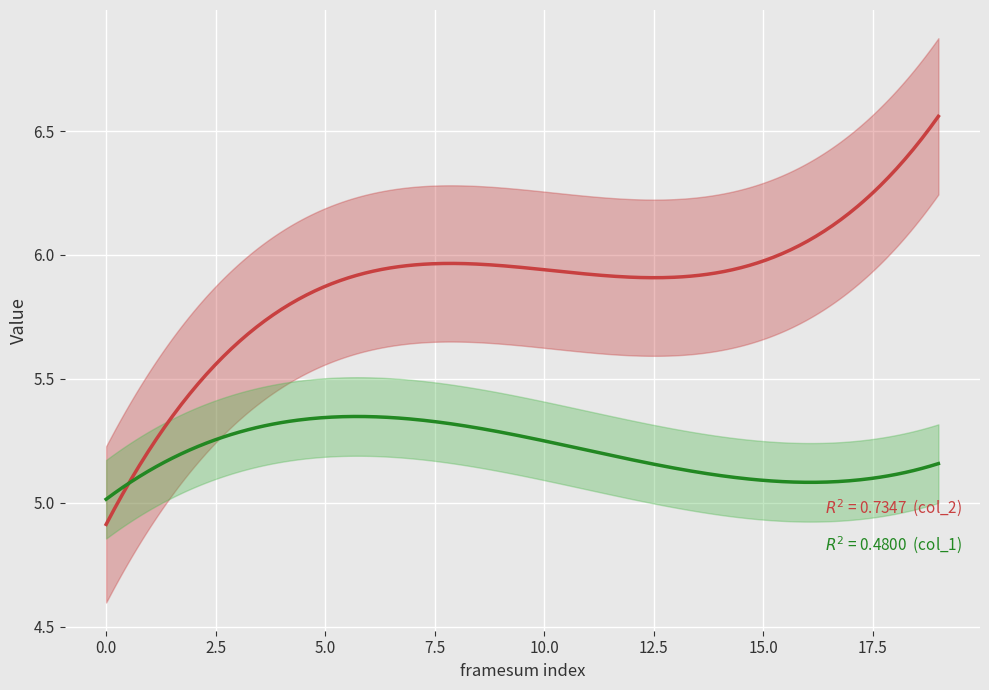

What is the sum of all col_2 values?

117.4